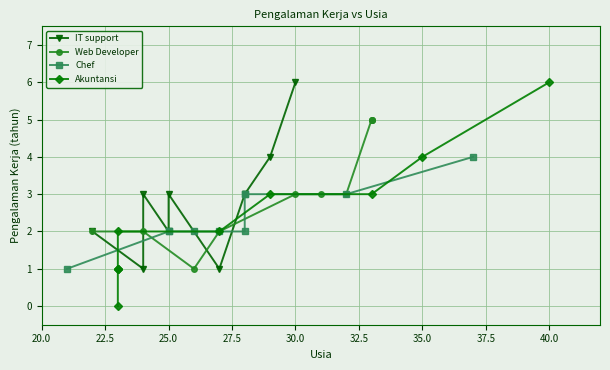

Does the chart display data point markers on the line(s)?

Yes